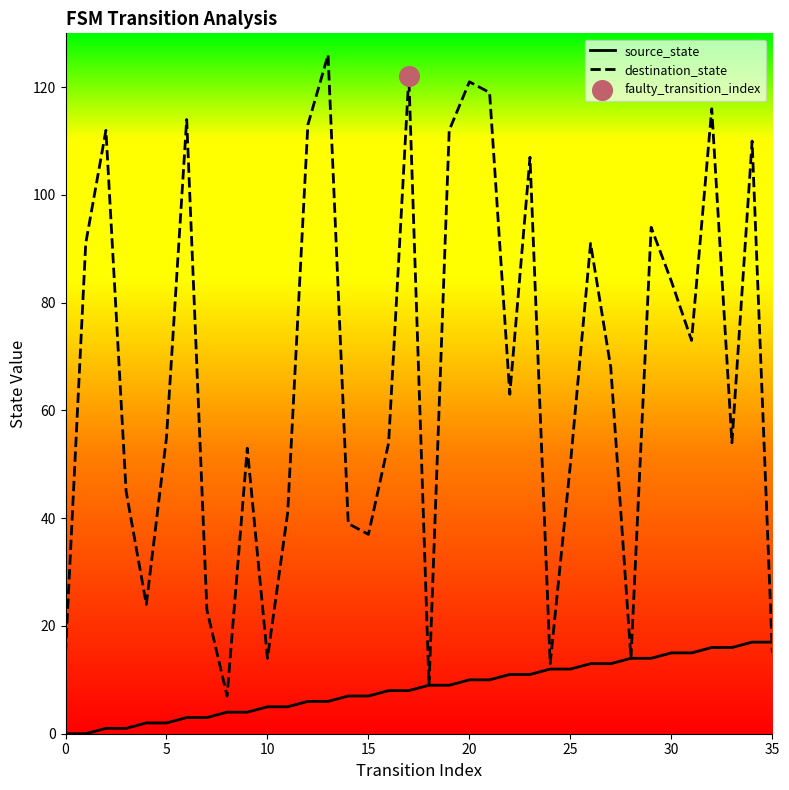

Which series has the largest range (max minus min)?

destination_state